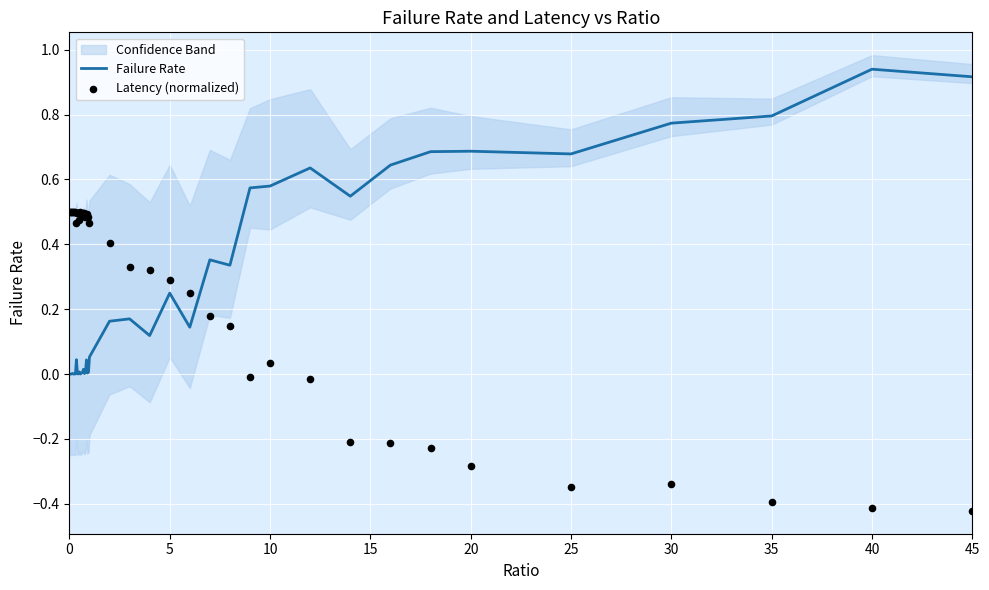

Which series has the largest total across all categories?

Failure Rate